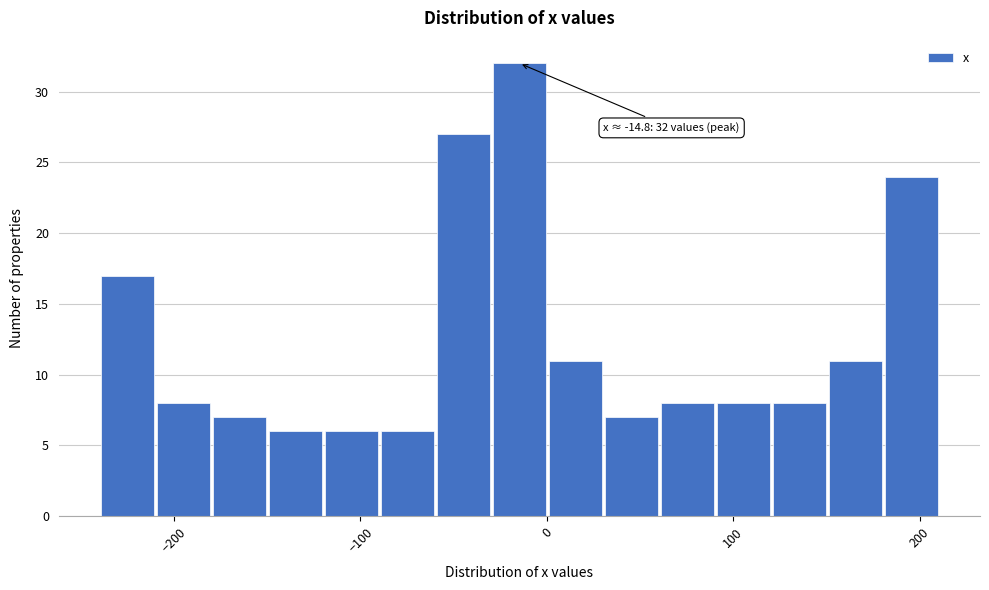

Read against the x-axis, roughly where is the centre of the tallest bar?

-10